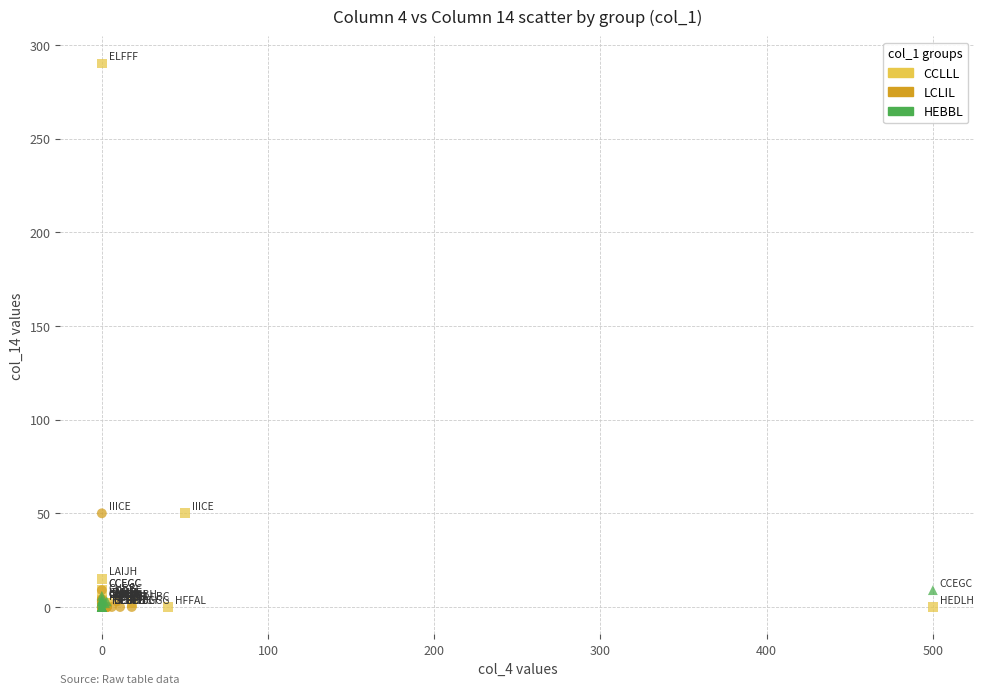

Which series contains the highest Y value?

CCLLL